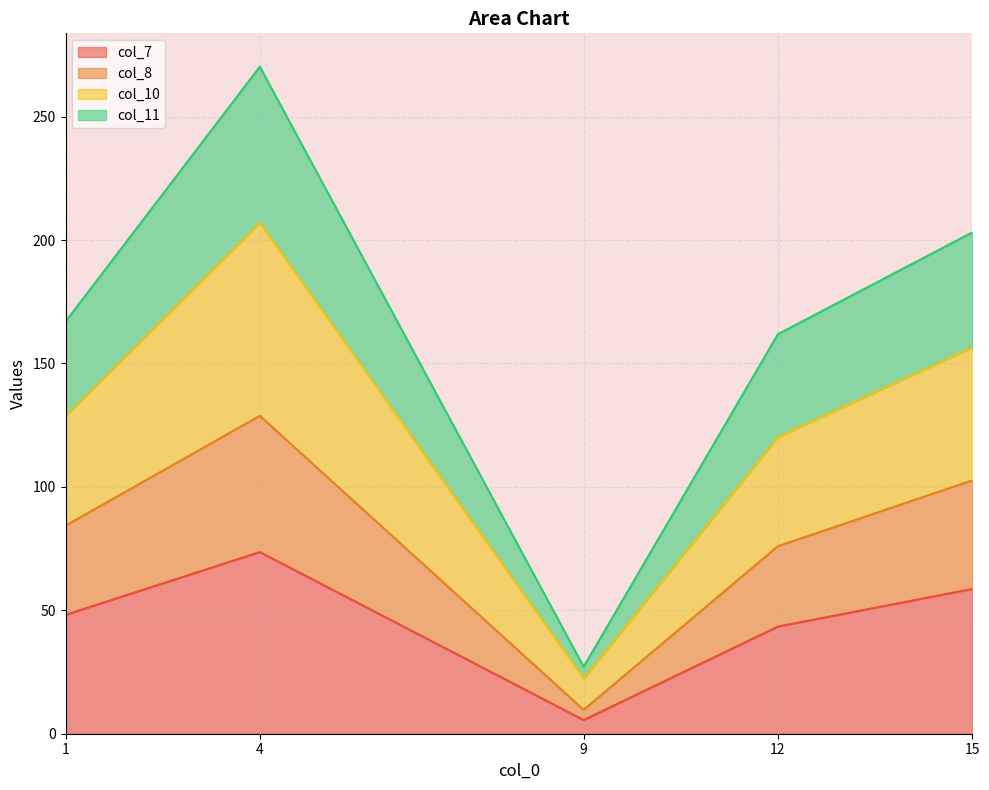

Reading right to left, transcribe all the data shown in this chart.

col_7: 15=58.6	12=43.4	9=5.5	4=73.6	1=48.2
col_8: 15=102.6	12=76.0	9=9.7	4=128.8	1=84.3
col_10: 15=156.5	12=120.2	9=22.4	4=207.1	1=128.7
col_11: 15=203.1	12=161.9	9=27.1	4=270.2	1=166.9